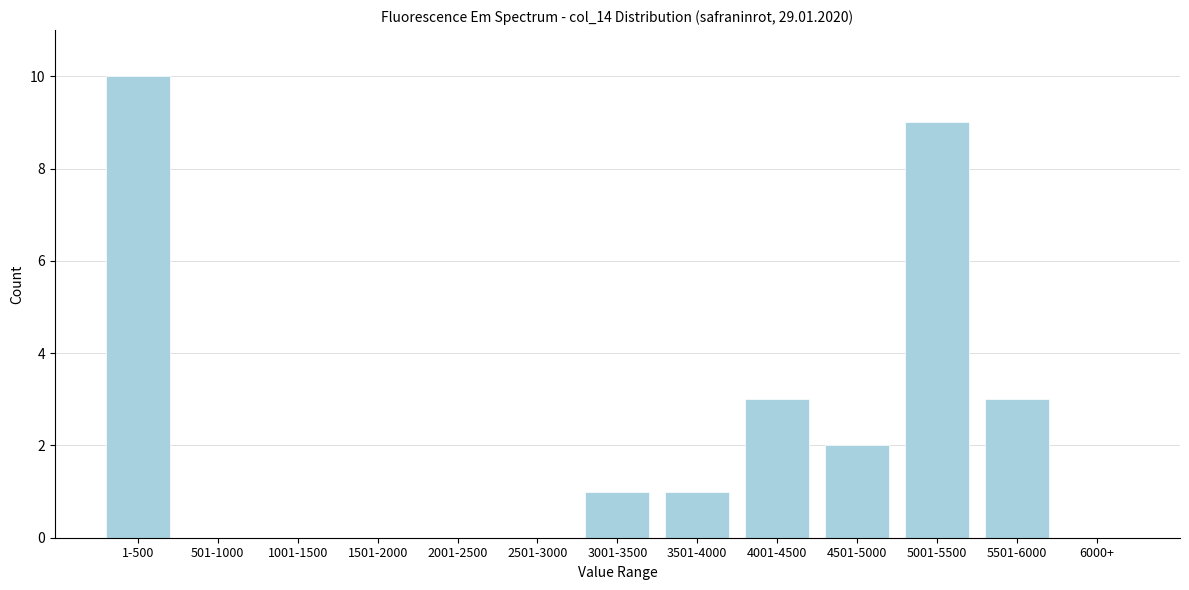

Reading left to right, list all the values displayed in this chart.

1-500=10	501-1000=0	1001-1500=0	1501-2000=0	2001-2500=0	2501-3000=0	3001-3500=1	3501-4000=1	4001-4500=3	4501-5000=2	5001-5500=9	5501-6000=3	6000+=0